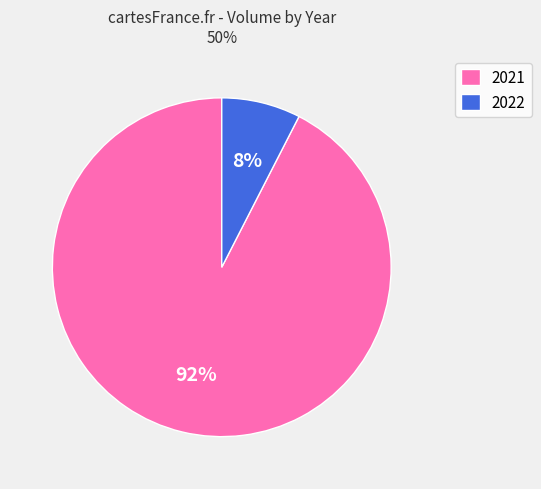

Does any single category account for the majority?

Yes